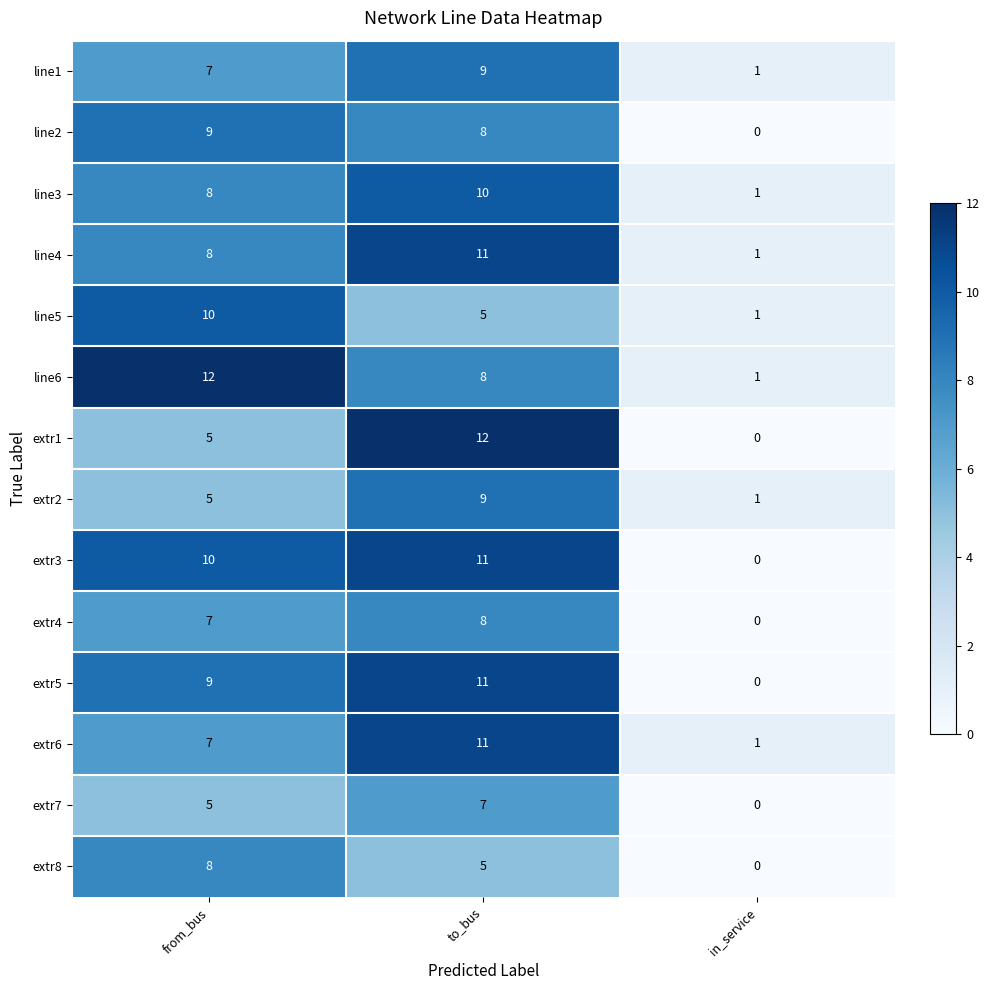

What is the difference between the highest and lowest values at to_bus?

7